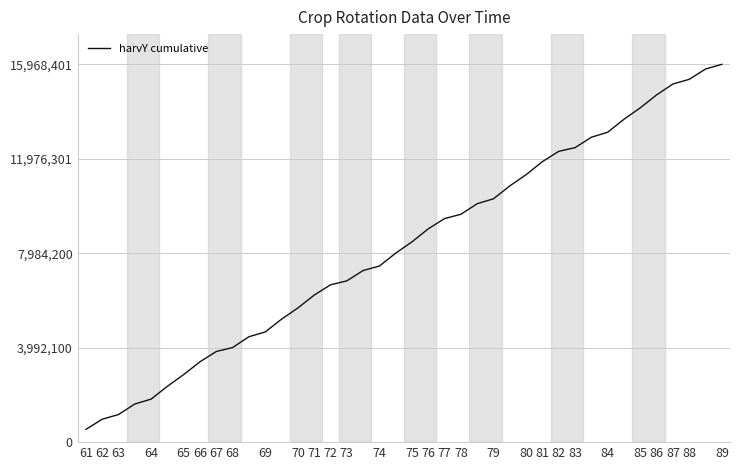

What is the difference between the maximum and minimum values?

15428409.5